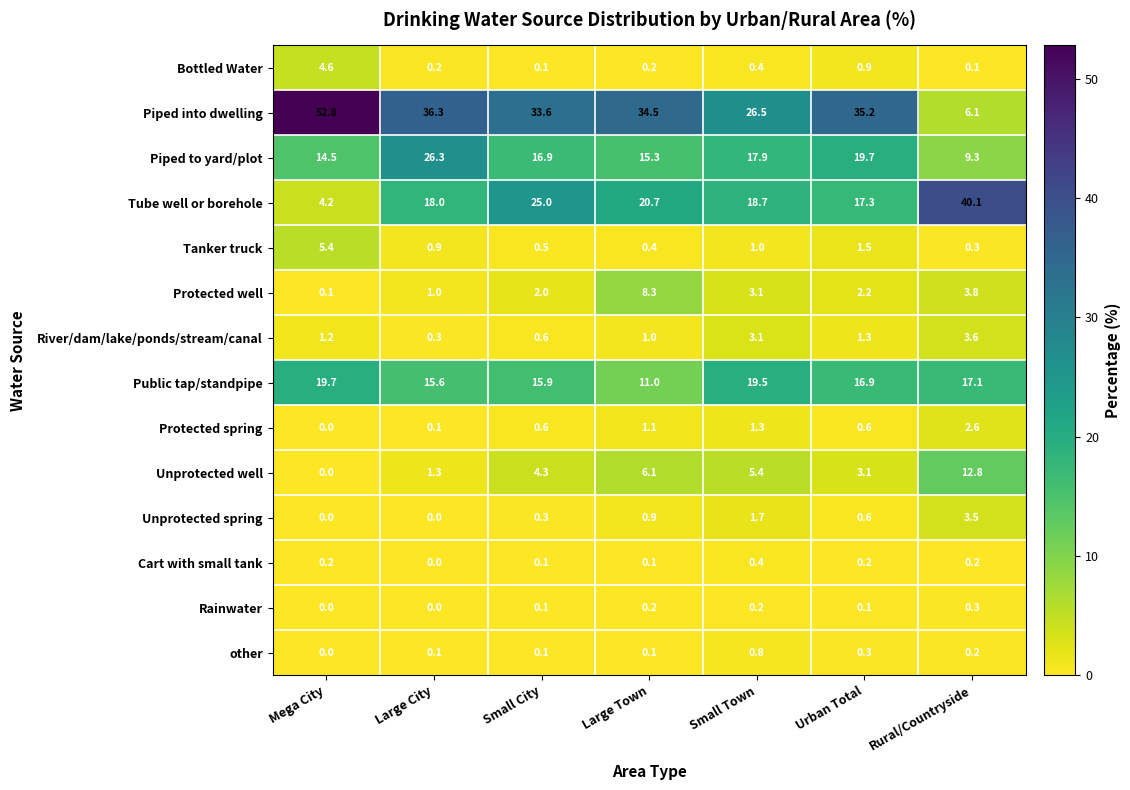

What is the total value across all series at Large City?

100.1